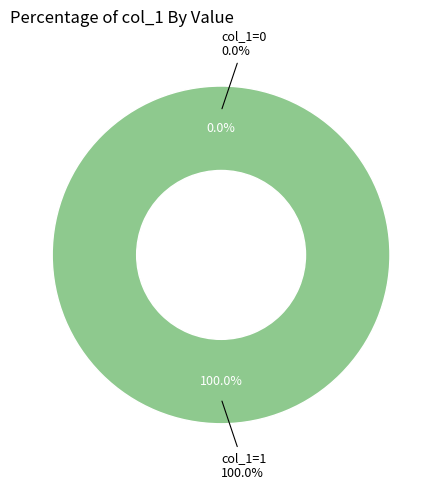

To the nearest percent, what is the difference between the largest and smallest slice percentages?

100%